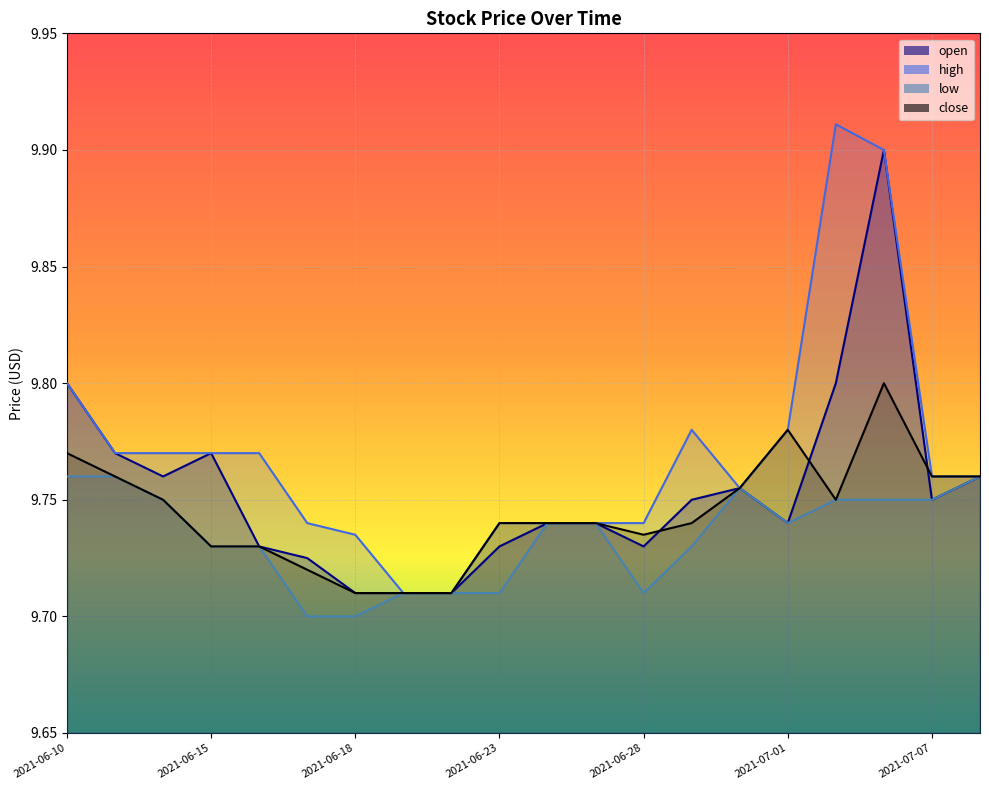

What is the sum of all low values?

194.7